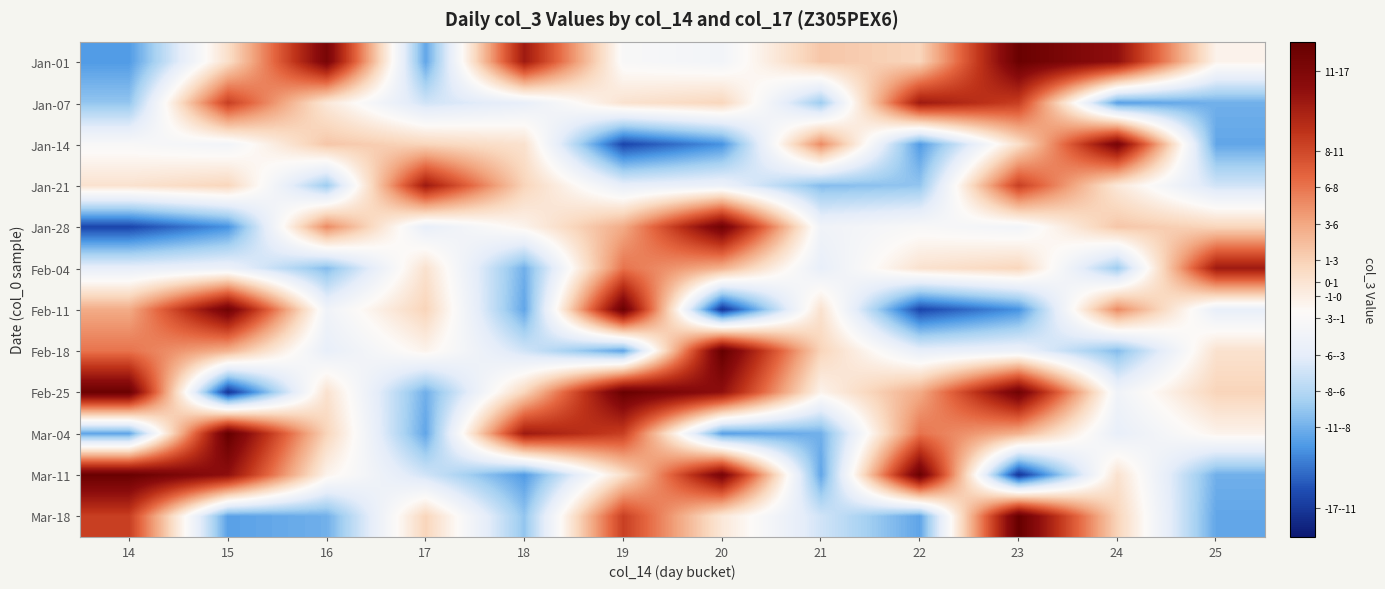

Which label corresponds to the smallest value in the chart?

20